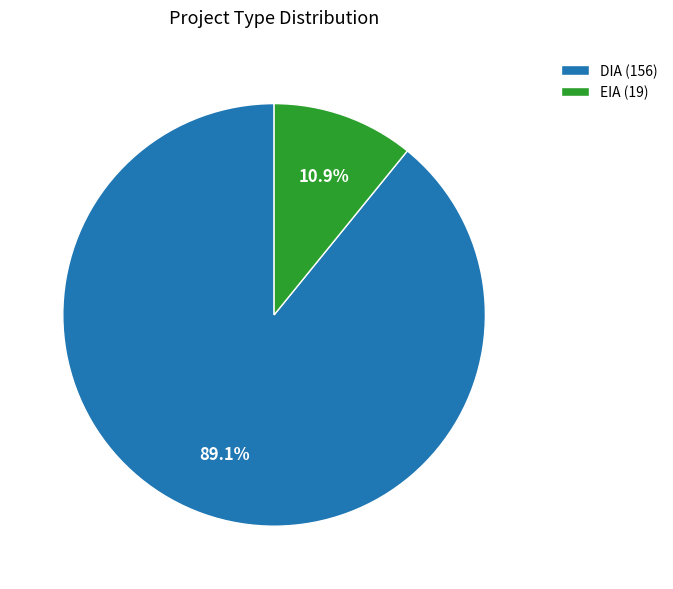

The DIA slice represents 83% of the pie. True or false?

False